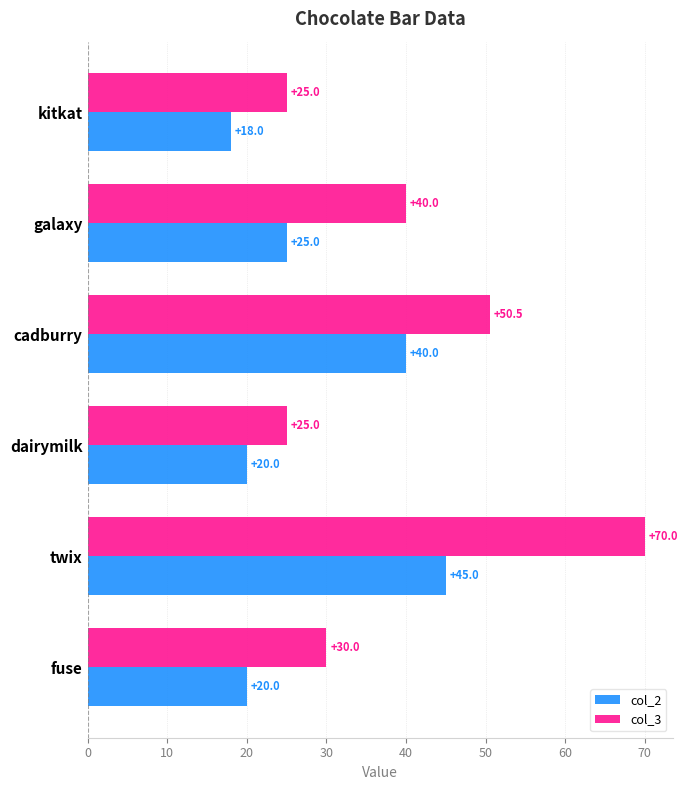

Which series has the largest total across all categories?

col_3